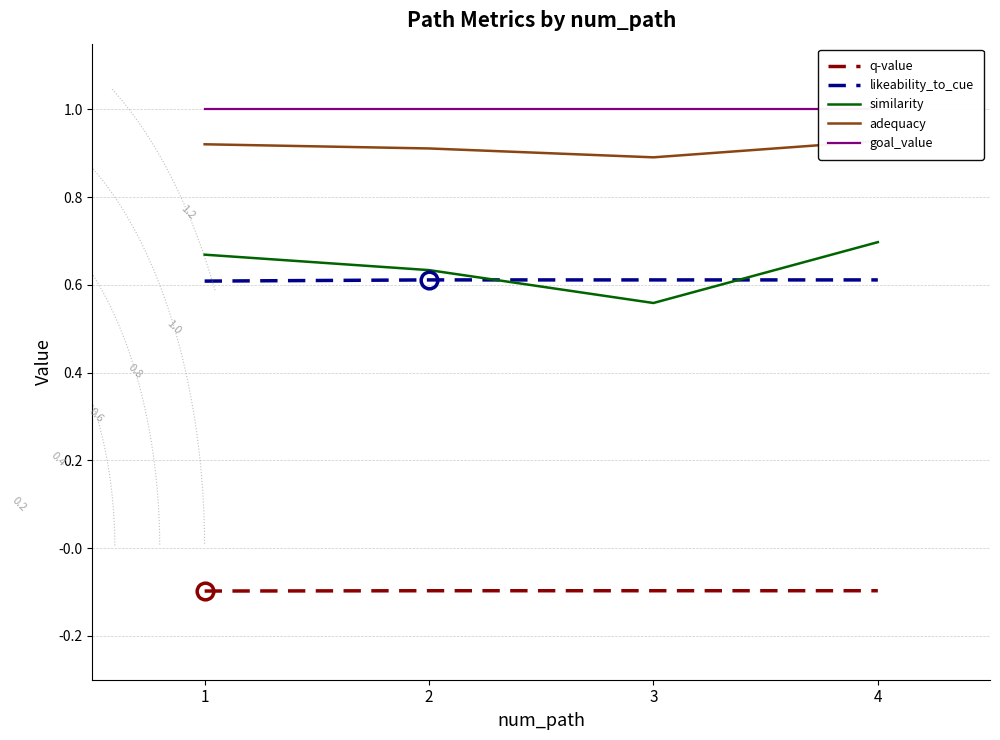

What is the difference between the maximum and minimum values in the similarity series?

0.1